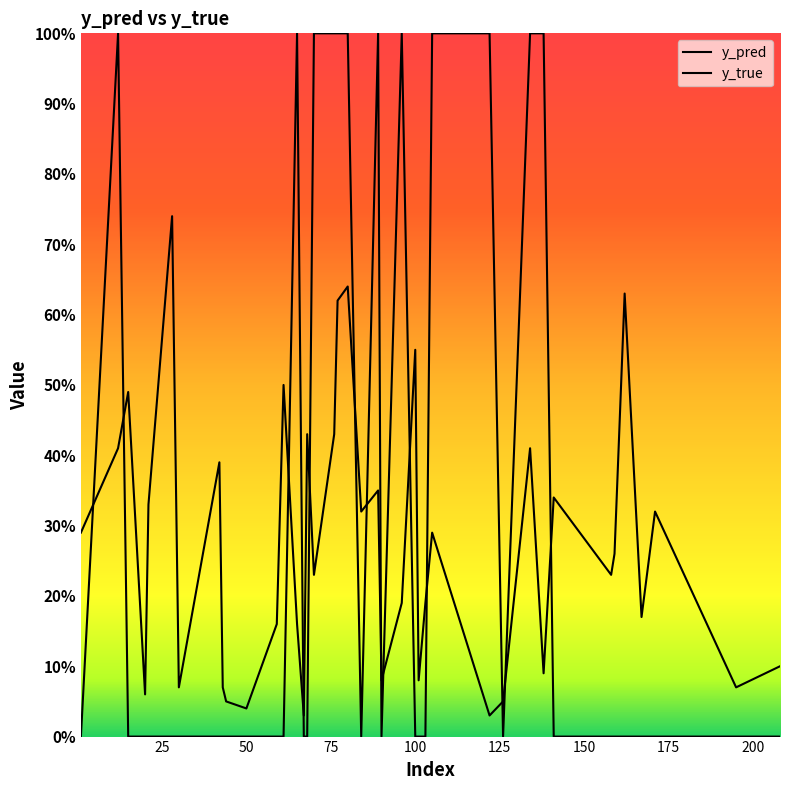

What is the total value across all series at 24?

0.6